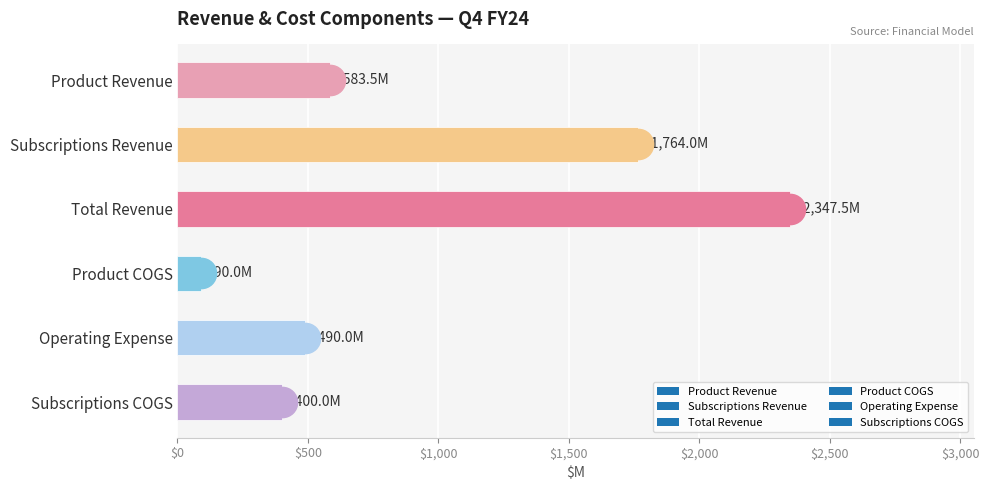

What is the maximum value shown in the chart?

2347.5